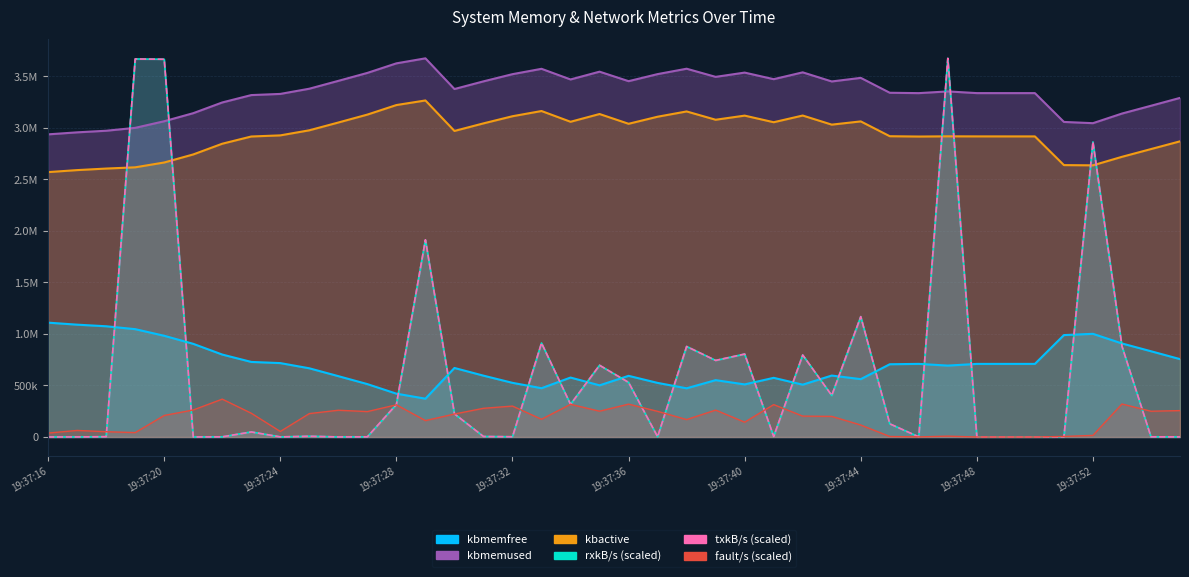

Where is kbactive nearest to the value 2917738?

19:37:47